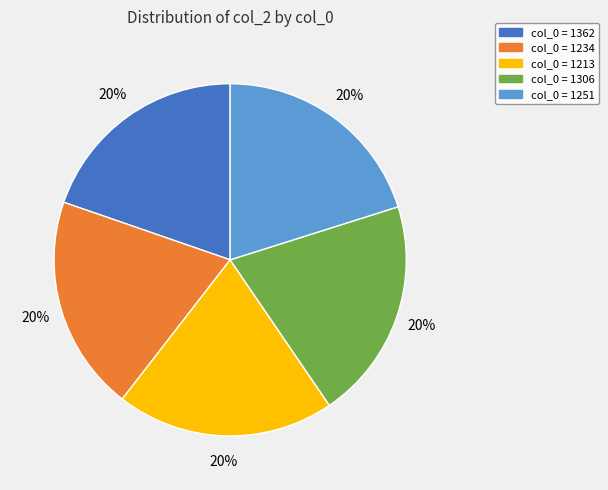

Is there a majority slice in this chart?

No